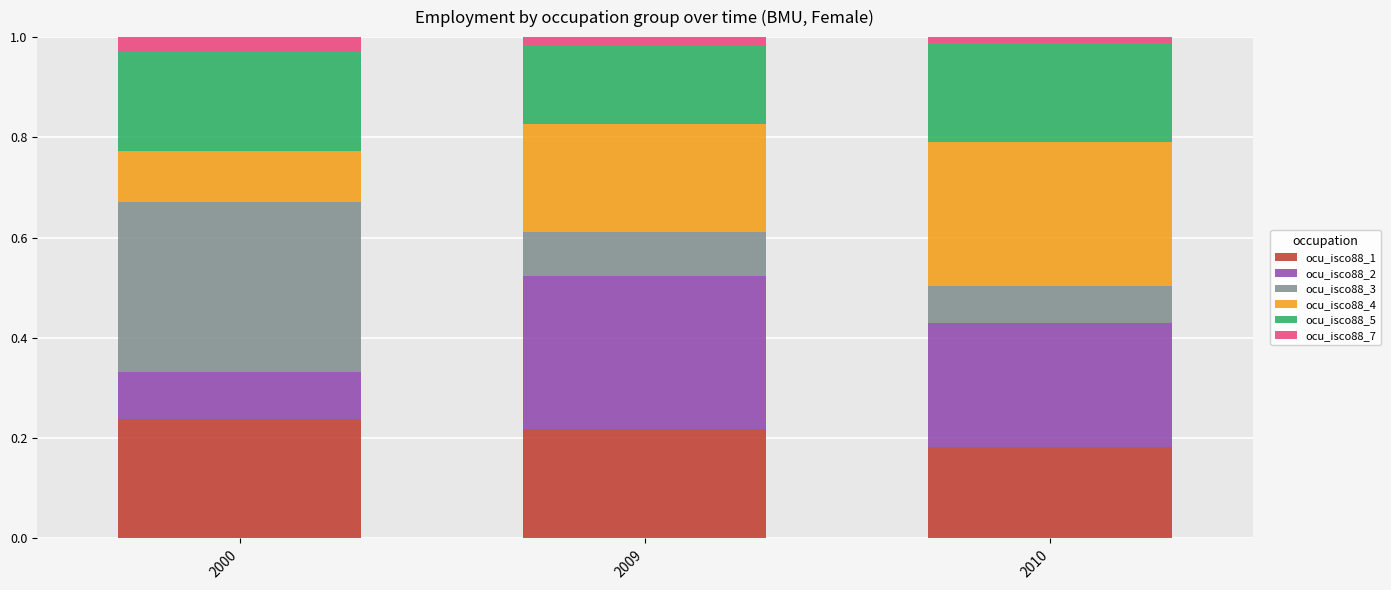

At which label is ocu_isco88_1 closest to 0?

2010